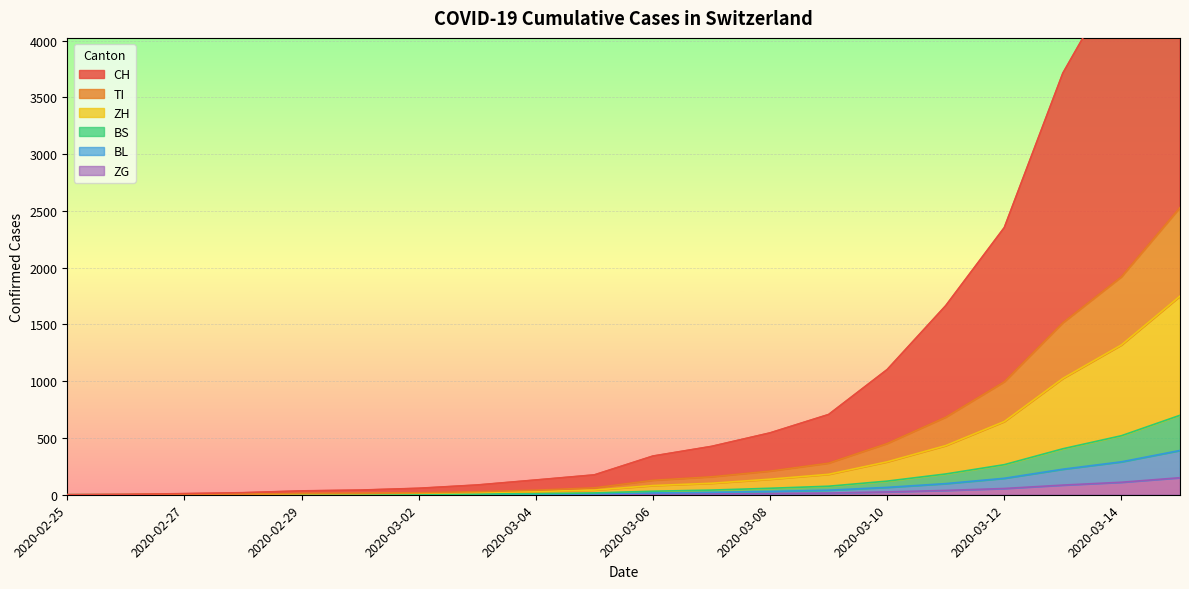

At which category is the sum across all series the highest?

2020-03-15